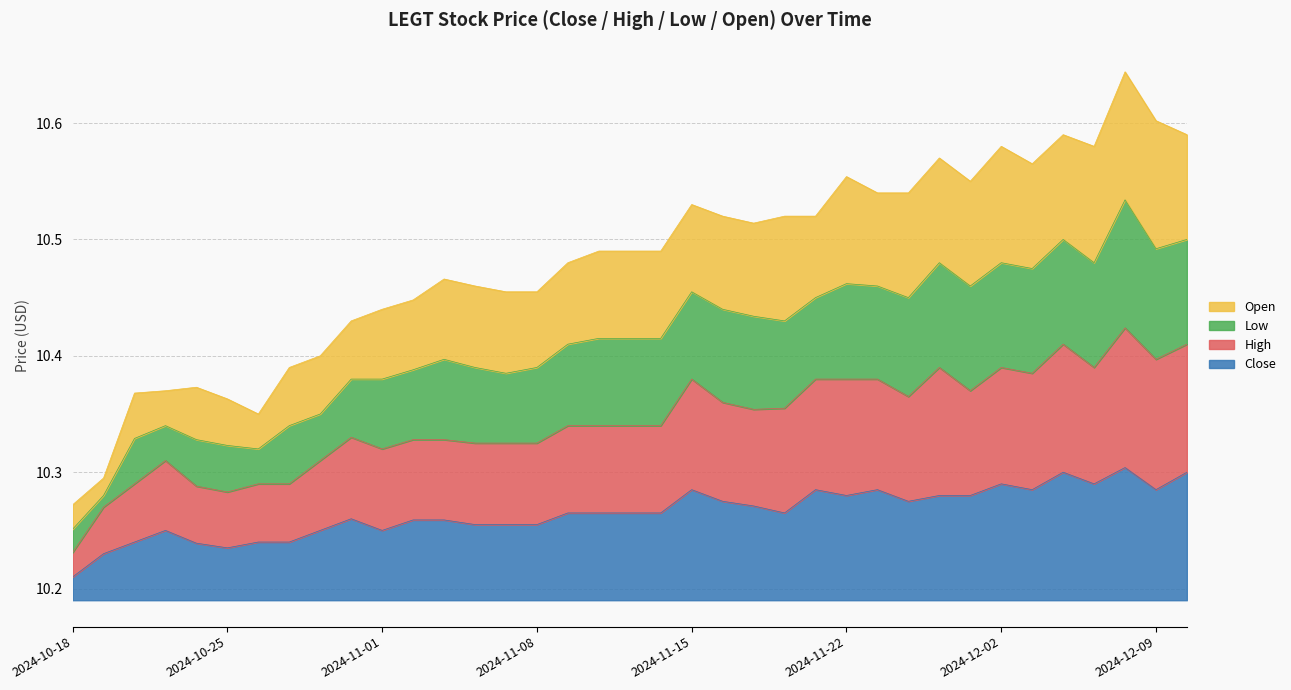

The value of Close at 2024-12-09 is 0.2. True or false?

False